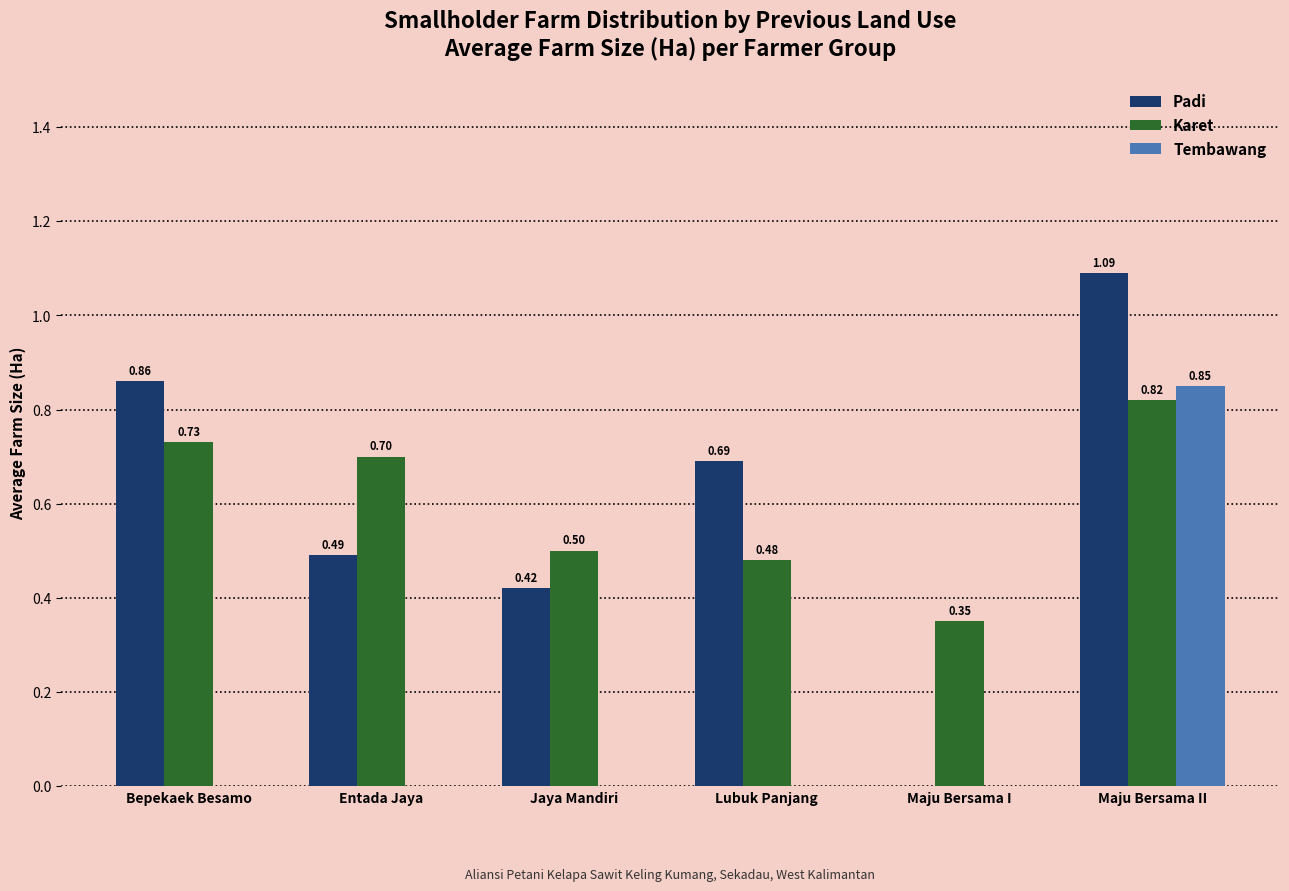

What is the sum of the Karet values at Entada Jaya and Lubuk Panjang?

1.2